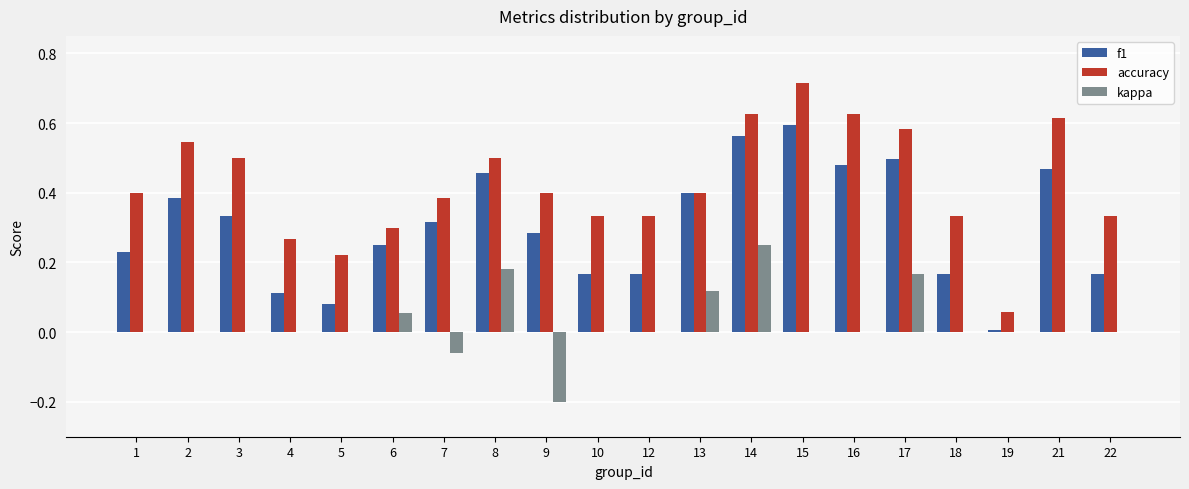

Between 3 and 17, which series saw the biggest shift?

kappa